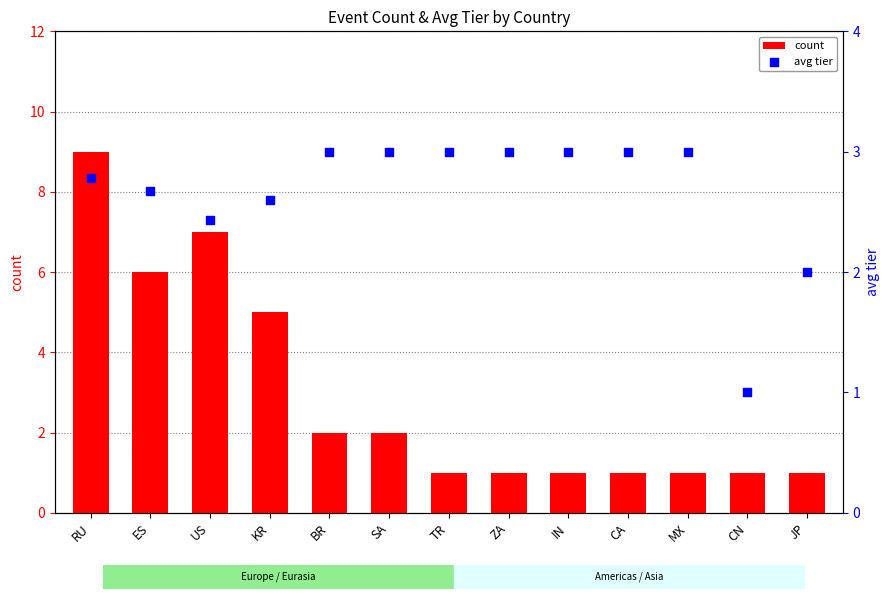

What are all the series names shown in the legend?

count, avg tier